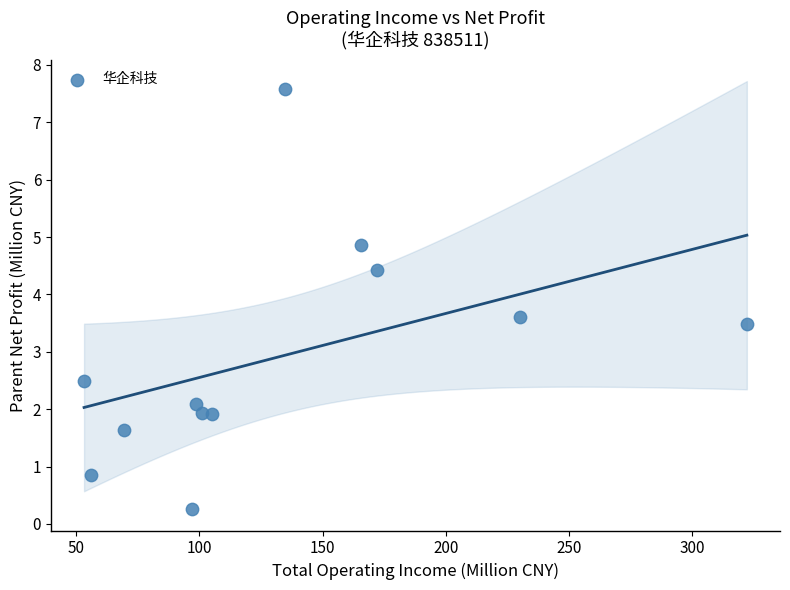

What is the range of X values (max minus min)?

268.8